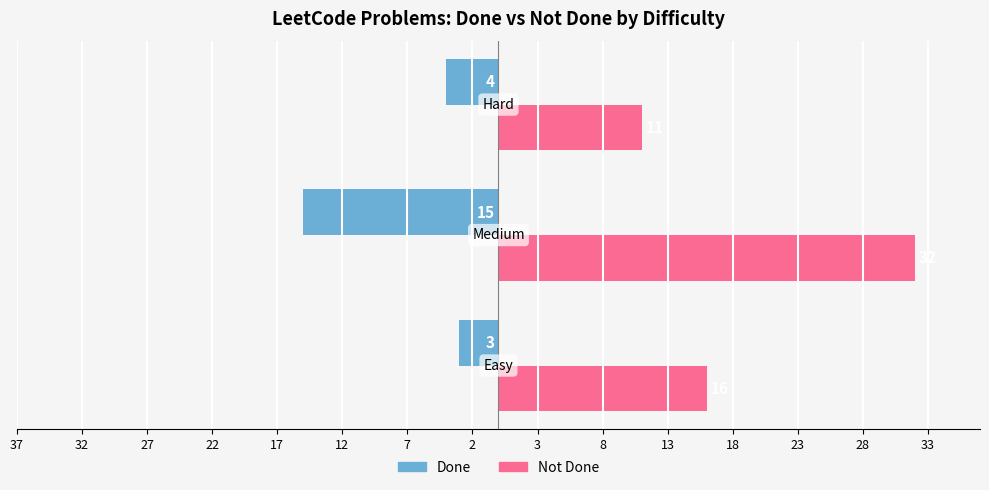

What are all the series names shown in the legend?

Done, Not Done